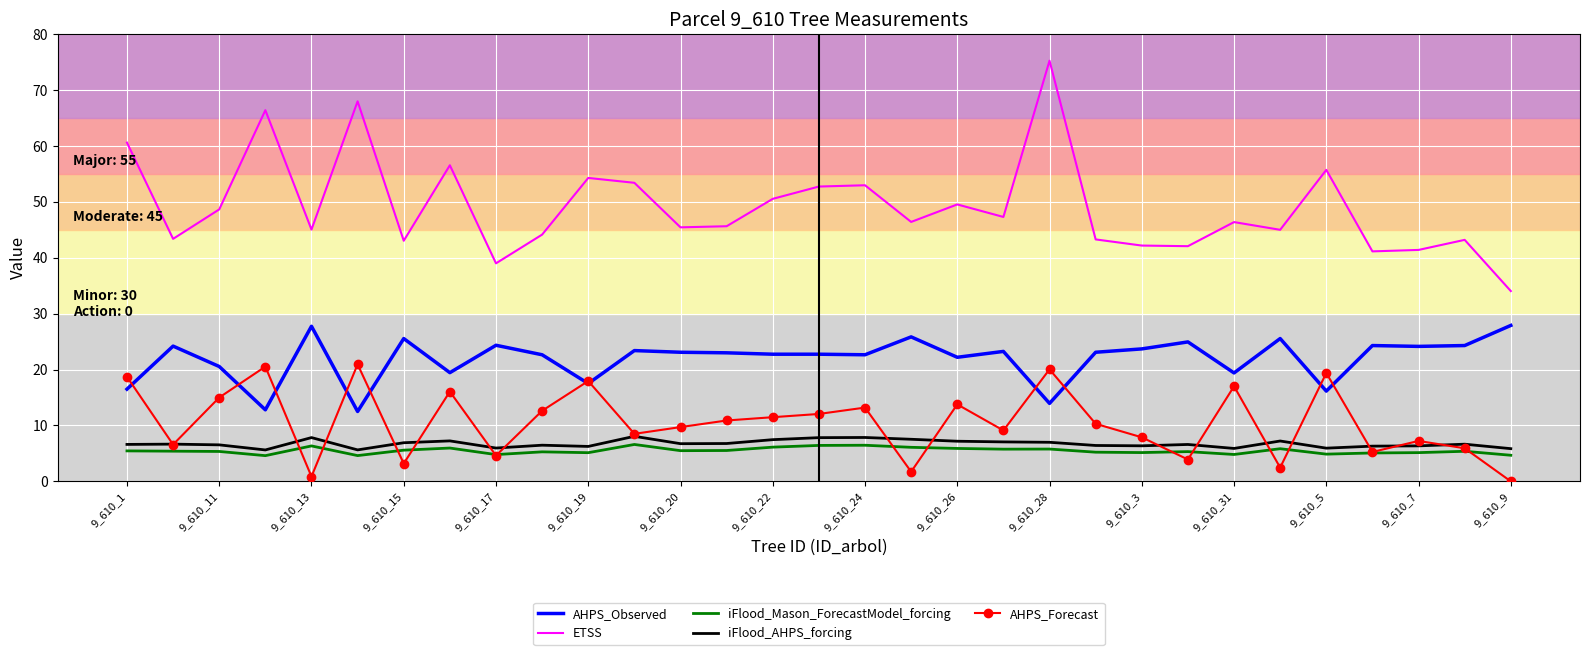

True or false: ETSS and iFlood_Mason_ForecastModel_forcing cross at least once.

False